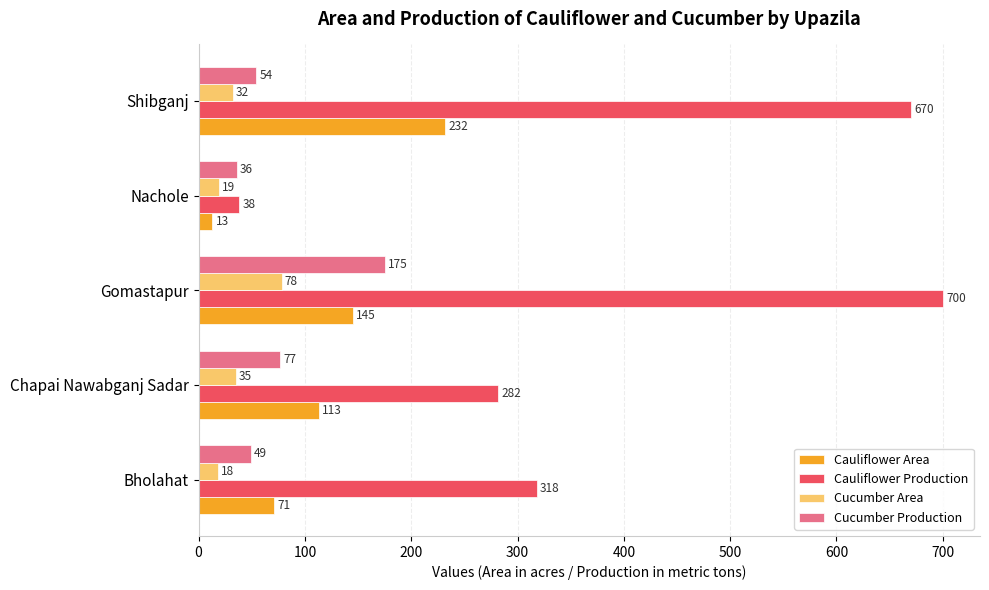

At which category is the sum across all series the highest?

Gomastapur